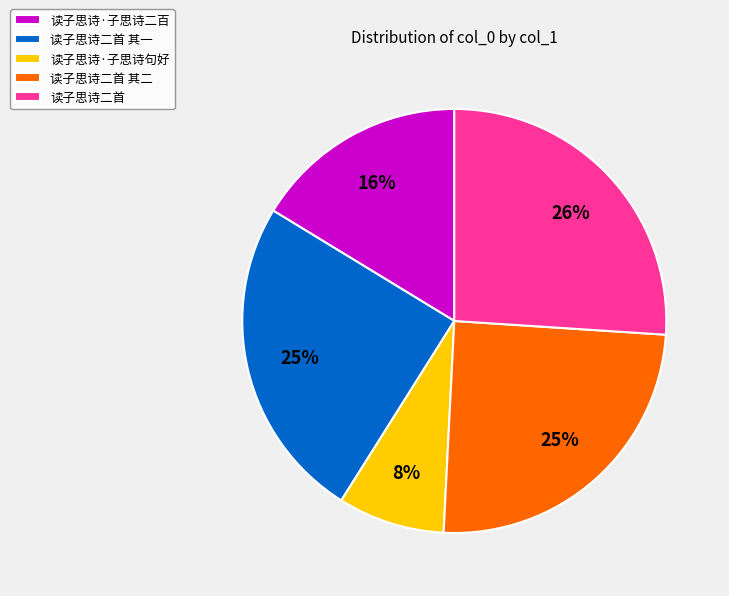

Which has a higher value, 读子思诗二首 其二 or 读子思诗二首?

读子思诗二首